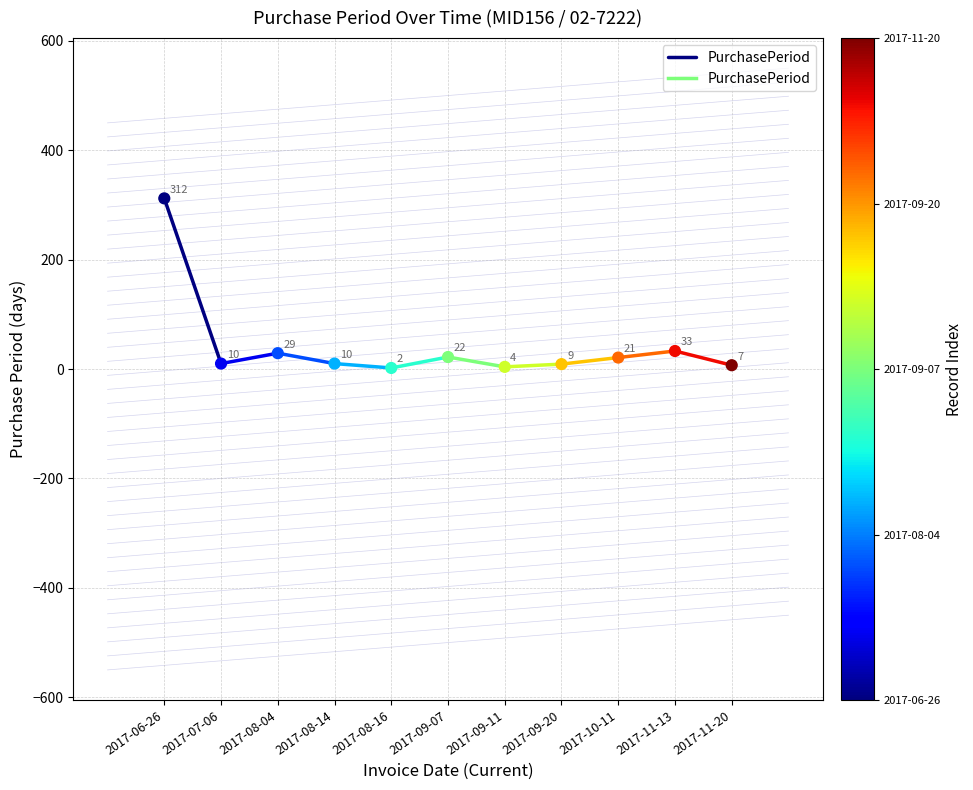

What is the average Y value?

42